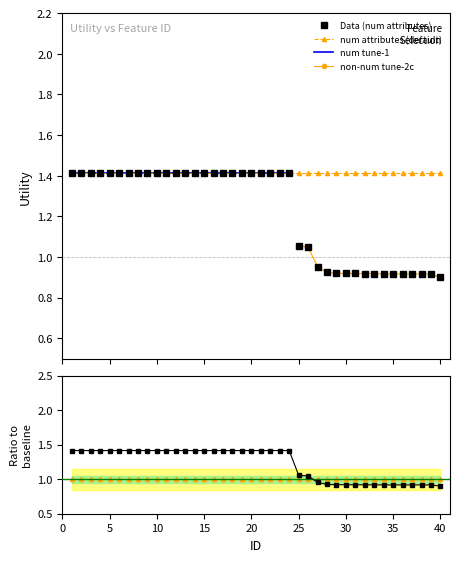

How many values in the Data (num attributes) series are below 1?

14